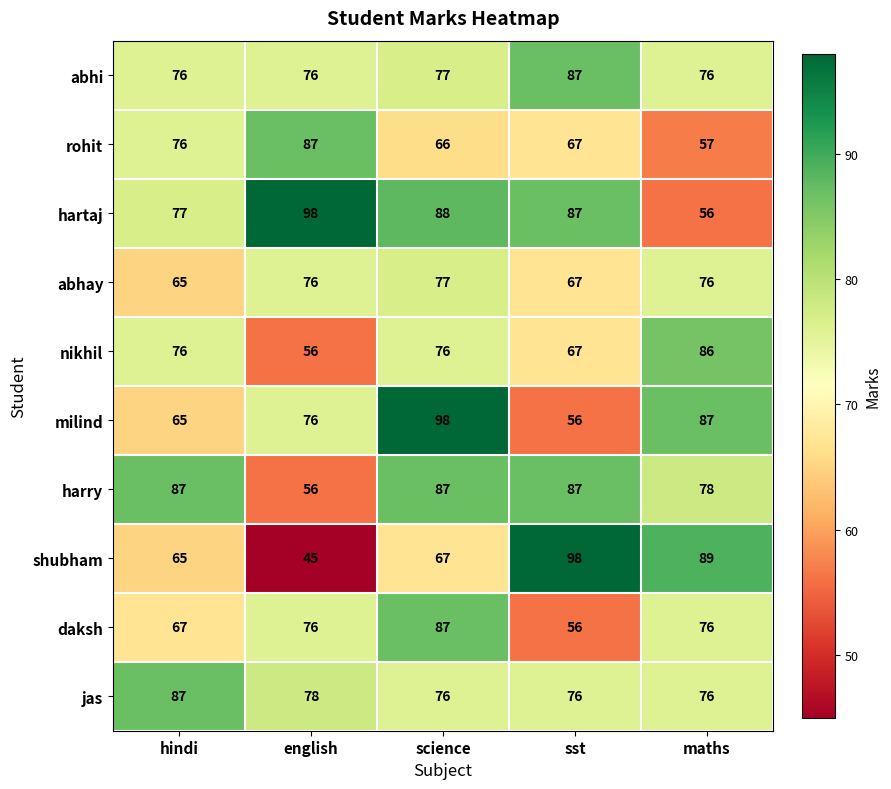

What is the difference between the maximum and minimum values in the shubham series?

53